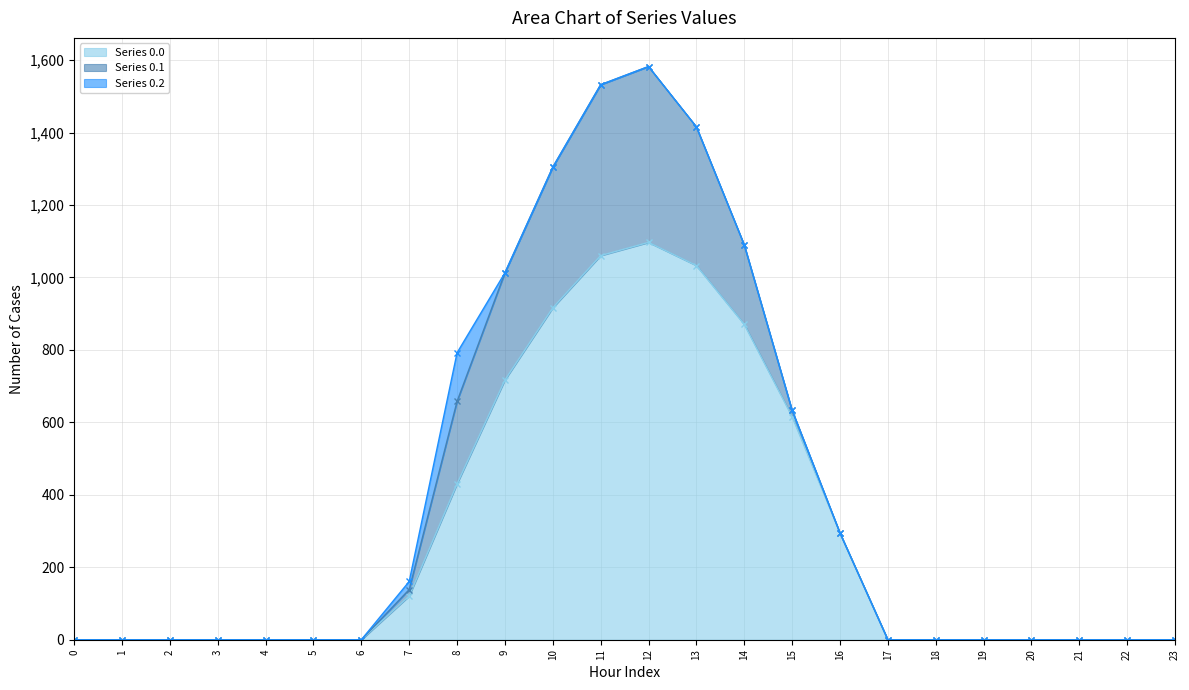

True or false: Series 0.0 has more than 2 interior local peaks.

False